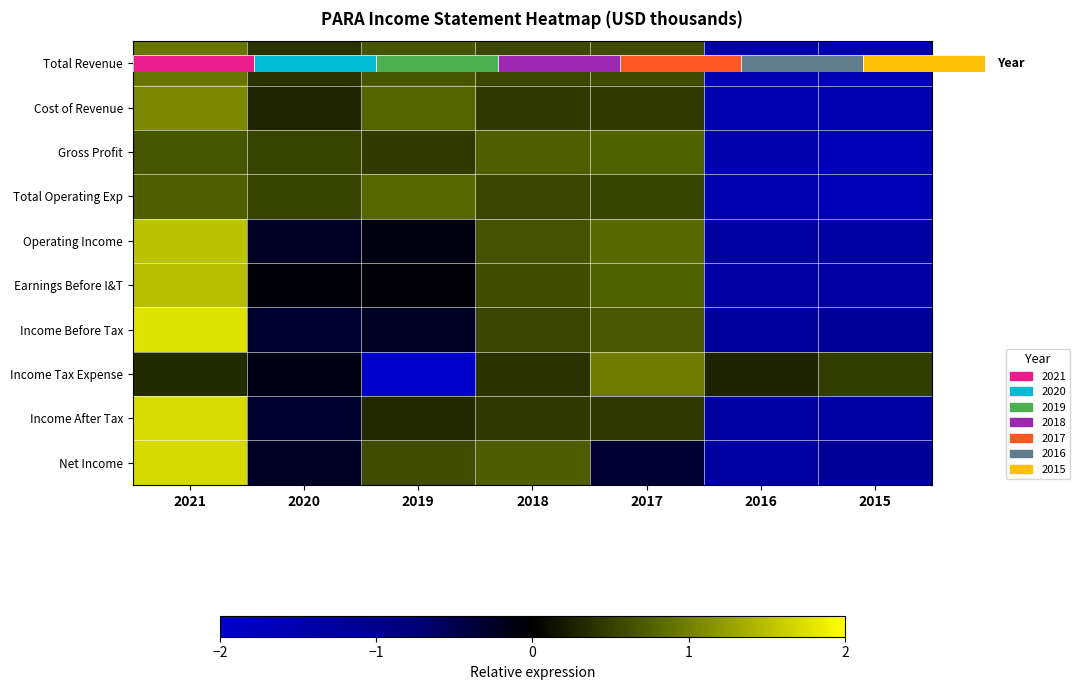

Which label corresponds to the largest value in the chart?

2021